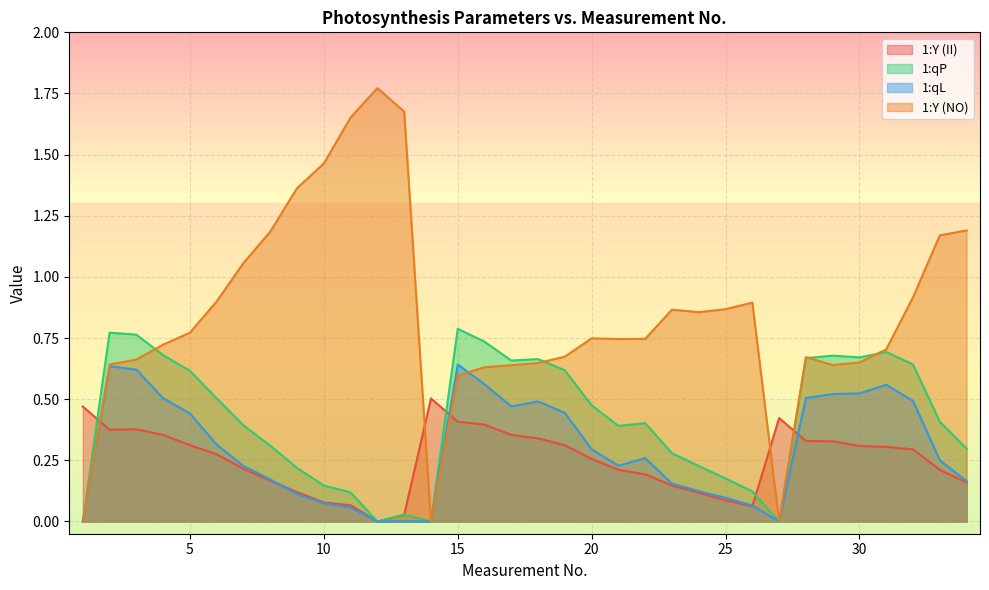

How many times do 1:Y (II) and 1:qP cross each other?

5